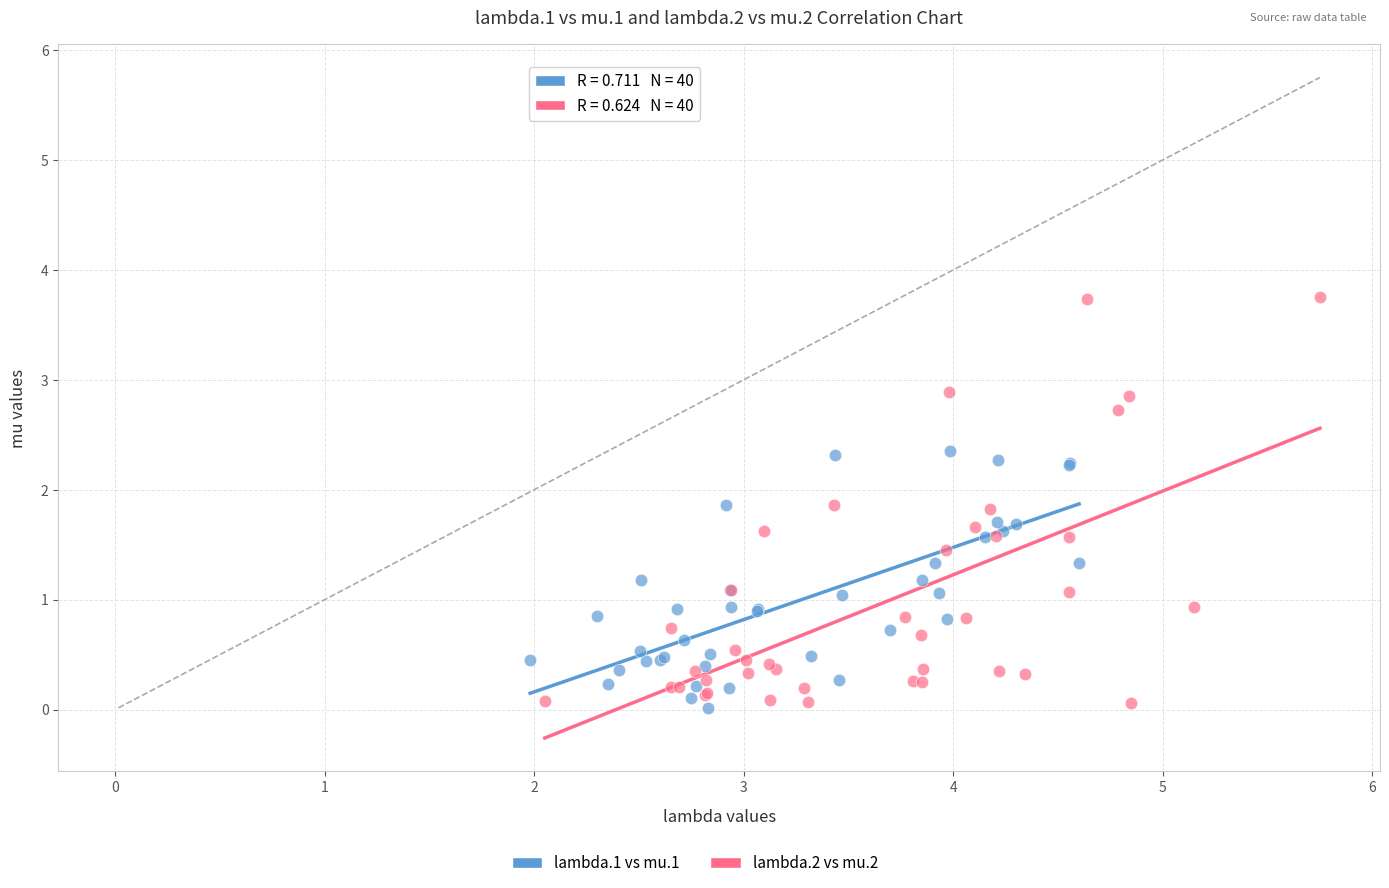

Which series has the largest Y range (max minus min)?

lambda.2 vs mu.2